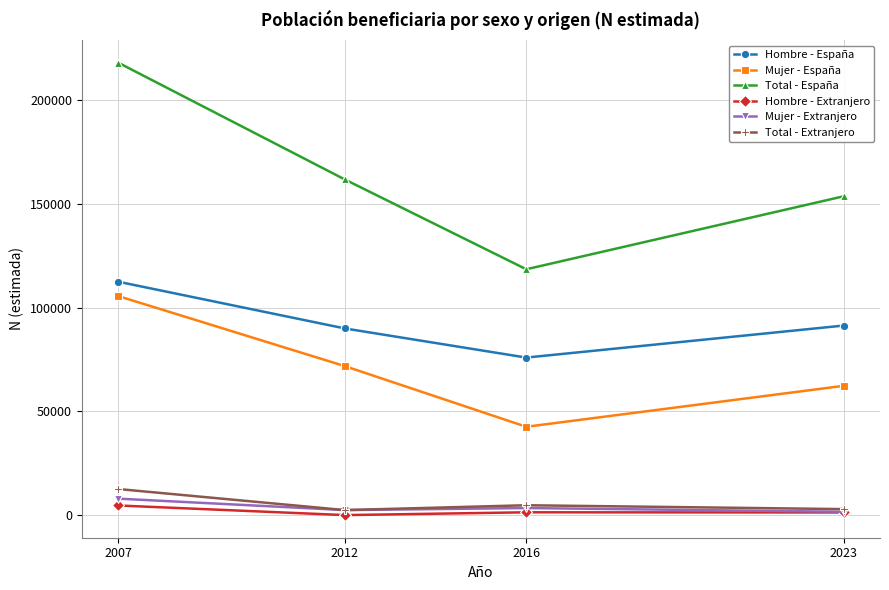

True or false: Hombre - España has a value of 75893 at 2016.

True